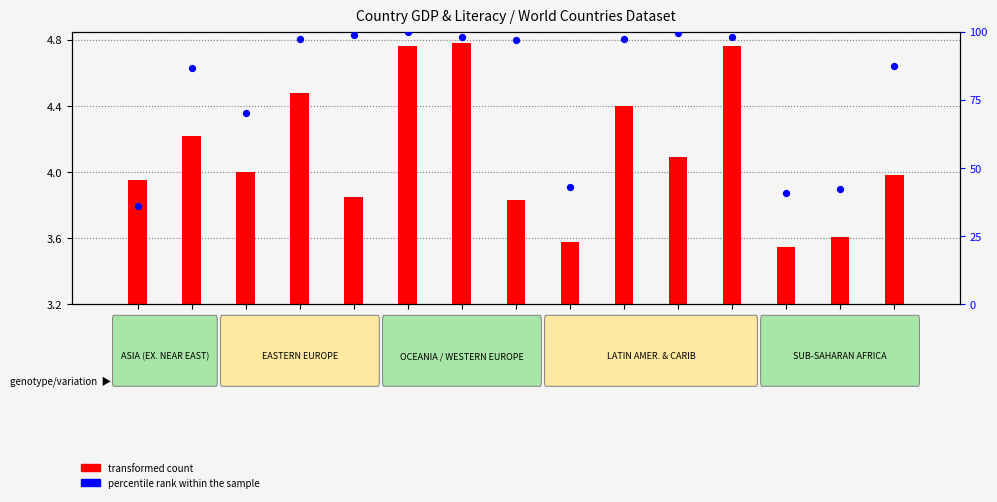

Which has a higher value, Afghanistan or Algeria?

Algeria